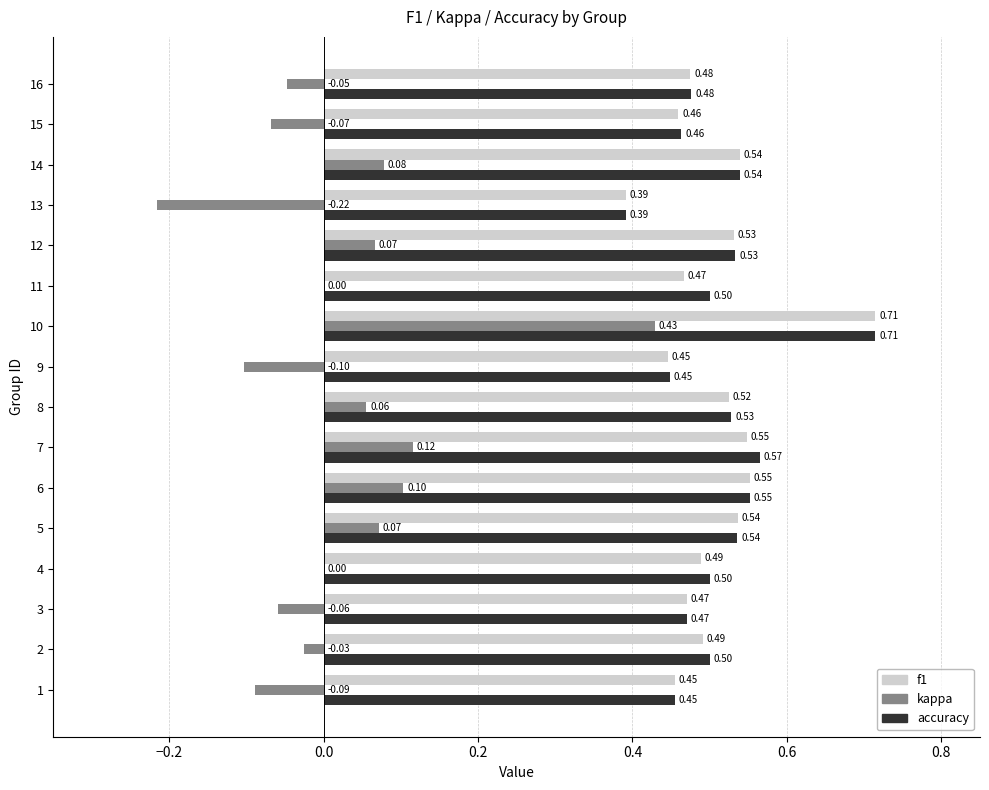

Which series has the largest total across all categories?

accuracy